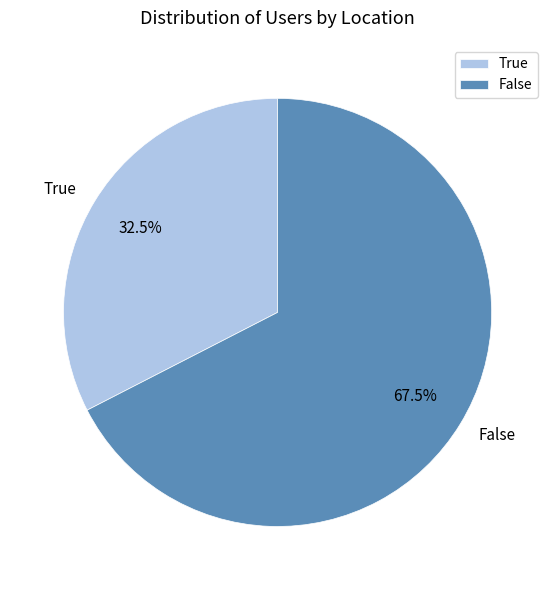

What portion of the pie excludes True?

67.5%